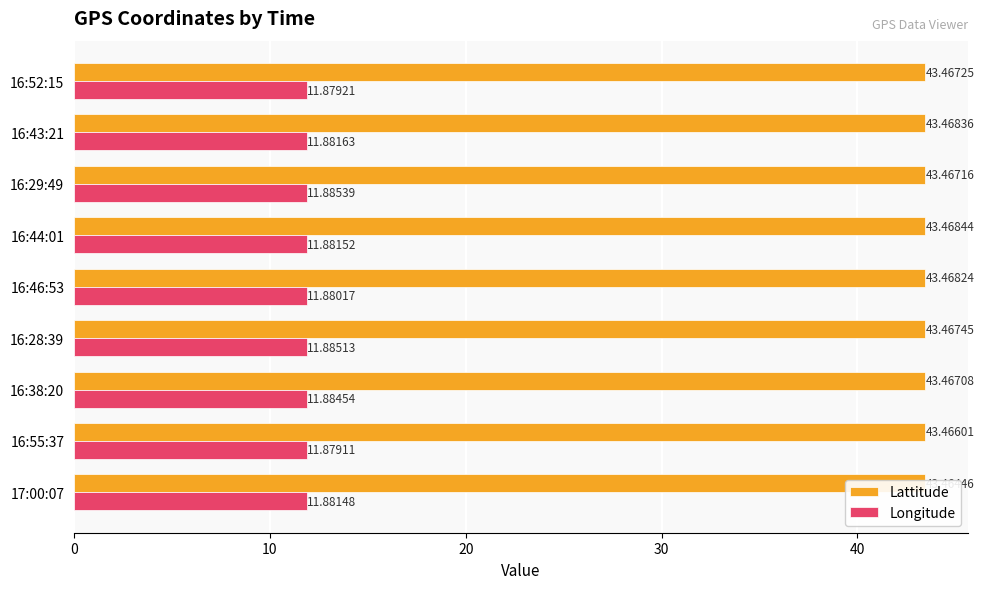

Read the Longitude value at 17:00:07.

11.9